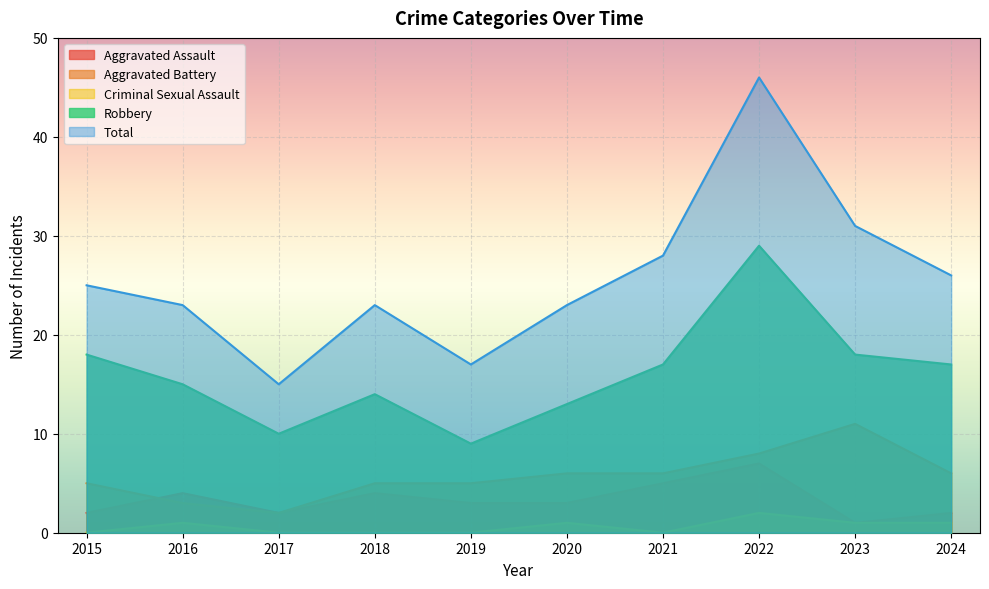

The Criminal Sexual Assault series shows 1 at 2018. True or false?

False